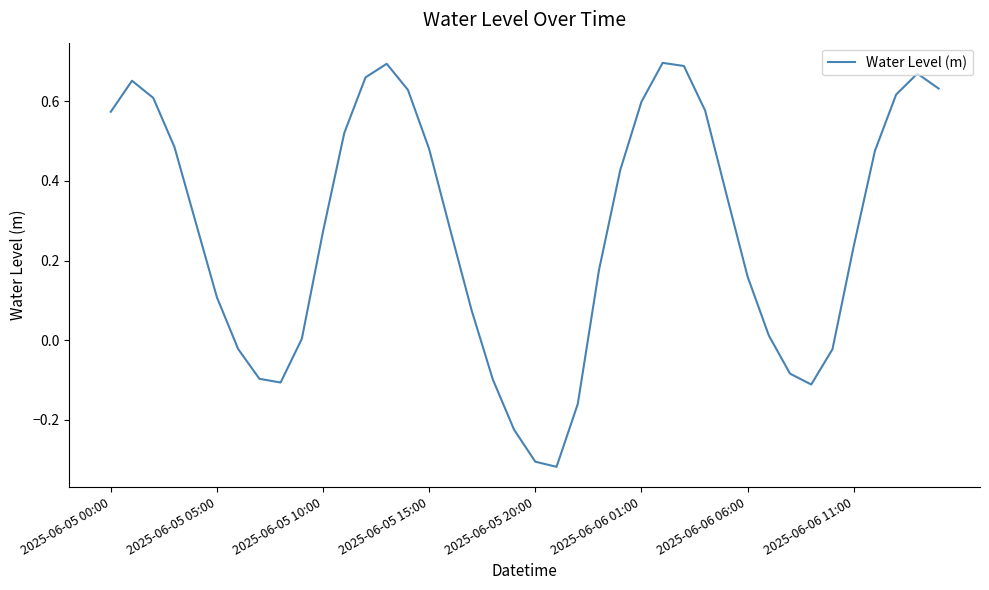

What is the difference between the maximum and minimum values?

1.0